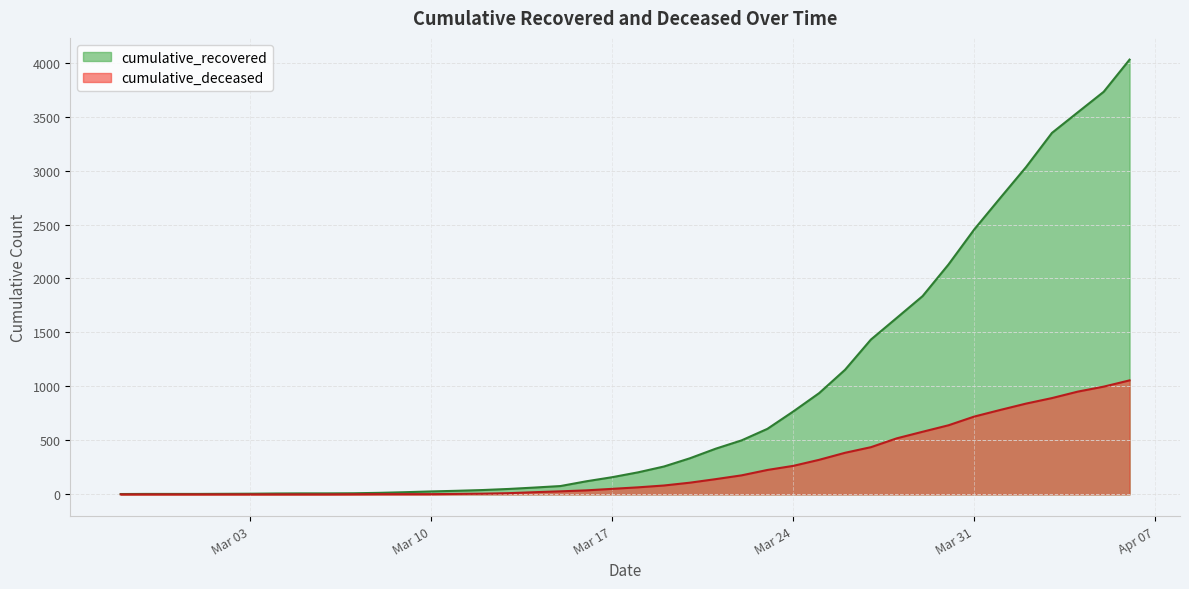

How many series are shown in this chart?

2